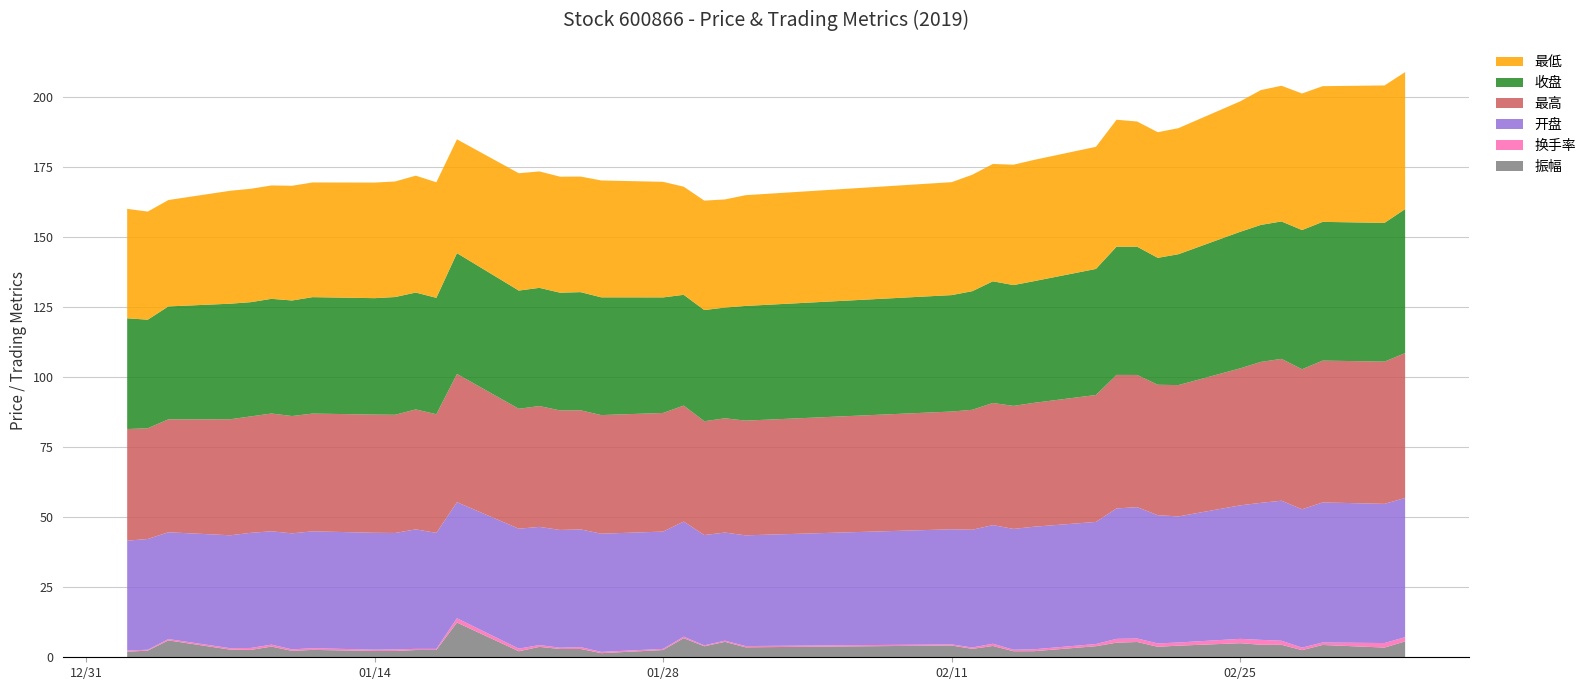

Reading left to right, extract all data points from this chart.

振幅: 2019-01-02=2.0	2019-01-03=2.4	2019-01-04=6.0	2019-01-07=2.7	2019-01-08=2.6	2019-01-09=3.8	2019-01-10=2.3	2019-01-11=2.6	2019-01-14=2.3	2019-01-15=2.3	2019-01-16=2.6	2019-01-17=2.6	2019-01-18=12.4	2019-01-21=2.1	2019-01-22=3.7	2019-01-23=3.0	2019-01-24=3.0	2019-01-25=1.5	2019-01-28=2.6	2019-01-29=6.8	2019-01-30=3.9	2019-01-31=5.5	2019-02-01=3.6	2019-02-11=4.2	2019-02-12=3.0	2019-02-13=4.0	2019-02-14=2.2	2019-02-15=2.2	2019-02-18=4.0	2019-02-19=5.2	2019-02-20=5.5	2019-02-21=3.8	2019-02-22=4.2	2019-02-25=5.0	2019-02-26=4.5	2019-02-27=4.5	2019-02-28=2.5	2019-03-01=4.4	2019-03-04=3.5	2019-03-05=5.7
换手率: 2019-01-02=0.4	2019-01-03=0.3	2019-01-04=0.5	2019-01-07=0.5	2019-01-08=0.7	2019-01-09=0.7	2019-01-10=0.5	2019-01-11=0.6	2019-01-14=0.5	2019-01-15=0.6	2019-01-16=0.4	2019-01-17=0.4	2019-01-18=1.5	2019-01-21=0.9	2019-01-22=0.6	2019-01-23=0.5	2019-01-24=0.7	2019-01-25=0.5	2019-01-28=0.4	2019-01-29=0.5	2019-01-30=0.3	2019-01-31=0.4	2019-02-01=0.4	2019-02-11=0.4	2019-02-12=0.5	2019-02-13=0.8	2019-02-14=0.5	2019-02-15=0.7	2019-02-18=0.8	2019-02-19=1.4	2019-02-20=1.2	2019-02-21=1.2	2019-02-22=1.1	2019-02-25=1.6	2019-02-26=1.8	2019-02-27=1.4	2019-02-28=0.9	2019-03-01=0.9	2019-03-04=1.6	2019-03-05=1.5
开盘: 2019-01-02=39.2	2019-01-03=39.6	2019-01-04=38.1	2019-01-07=40.3	2019-01-08=41.1	2019-01-09=40.5	2019-01-10=41.4	2019-01-11=41.8	2019-01-14=41.8	2019-01-15=41.6	2019-01-16=42.7	2019-01-17=41.4	2019-01-18=41.4	2019-01-21=42.8	2019-01-22=42.2	2019-01-23=42.1	2019-01-24=42.1	2019-01-25=42.2	2019-01-28=41.9	2019-01-29=41.1	2019-01-30=39.4	2019-01-31=38.6	2019-02-01=39.6	2019-02-11=41.1	2019-02-12=42.1	2019-02-13=42.4	2019-02-14=43.2	2019-02-15=43.8	2019-02-18=43.6	2019-02-19=46.6	2019-02-20=46.9	2019-02-21=45.8	2019-02-22=45.0	2019-02-25=47.7	2019-02-26=48.9	2019-02-27=50.0	2019-02-28=49.4	2019-03-01=50.0	2019-03-04=49.7	2019-03-05=49.7
最高: 2019-01-02=39.9	2019-01-03=39.6	2019-01-04=40.3	2019-01-07=41.4	2019-01-08=41.6	2019-01-09=42.1	2019-01-10=41.9	2019-01-11=42.1	2019-01-14=42.2	2019-01-15=42.2	2019-01-16=42.8	2019-01-17=42.4	2019-01-18=45.8	2019-01-21=42.8	2019-01-22=43.2	2019-01-23=42.7	2019-01-24=42.5	2019-01-25=42.4	2019-01-28=42.4	2019-01-29=41.4	2019-01-30=40.6	2019-01-31=40.8	2019-02-01=41.0	2019-02-11=42.1	2019-02-12=42.8	2019-02-13=43.6	2019-02-14=43.9	2019-02-15=44.2	2019-02-18=45.3	2019-02-19=47.7	2019-02-20=47.2	2019-02-21=46.6	2019-02-22=46.9	2019-02-25=48.9	2019-02-26=50.3	2019-02-27=50.7	2019-02-28=50.0	2019-03-01=50.7	2019-03-04=50.8	2019-03-05=51.8
收盘: 2019-01-02=39.6	2019-01-03=38.8	2019-01-04=40.3	2019-01-07=41.3	2019-01-08=40.8	2019-01-09=41.0	2019-01-10=41.3	2019-01-11=41.6	2019-01-14=41.6	2019-01-15=42.1	2019-01-16=41.8	2019-01-17=41.6	2019-01-18=43.2	2019-01-21=42.2	2019-01-22=42.2	2019-01-23=42.1	2019-01-24=42.2	2019-01-25=42.1	2019-01-28=41.3	2019-01-29=39.6	2019-01-30=39.7	2019-01-31=39.6	2019-02-01=41.0	2019-02-11=41.6	2019-02-12=42.4	2019-02-13=43.5	2019-02-14=43.2	2019-02-15=43.5	2019-02-18=45.0	2019-02-19=45.8	2019-02-20=45.8	2019-02-21=45.3	2019-02-22=46.8	2019-02-25=48.8	2019-02-26=48.9	2019-02-27=49.1	2019-02-28=49.7	2019-03-01=49.6	2019-03-04=49.6	2019-03-05=51.4
最低: 2019-01-02=39.1	2019-01-03=38.6	2019-01-04=38.0	2019-01-07=40.3	2019-01-08=40.5	2019-01-09=40.5	2019-01-10=41.0	2019-01-11=41.0	2019-01-14=41.3	2019-01-15=41.3	2019-01-16=41.8	2019-01-17=41.3	2019-01-18=40.6	2019-01-21=41.9	2019-01-22=41.6	2019-01-23=41.4	2019-01-24=41.3	2019-01-25=41.8	2019-01-28=41.3	2019-01-29=38.6	2019-01-30=39.1	2019-01-31=38.6	2019-02-01=39.6	2019-02-11=40.3	2019-02-12=41.6	2019-02-13=41.9	2019-02-14=43.0	2019-02-15=43.3	2019-02-18=43.6	2019-02-19=45.3	2019-02-20=44.7	2019-02-21=44.9	2019-02-22=45.0	2019-02-25=46.6	2019-02-26=48.2	2019-02-27=48.5	2019-02-28=48.8	2019-03-01=48.5	2019-03-04=49.1	2019-03-05=48.9